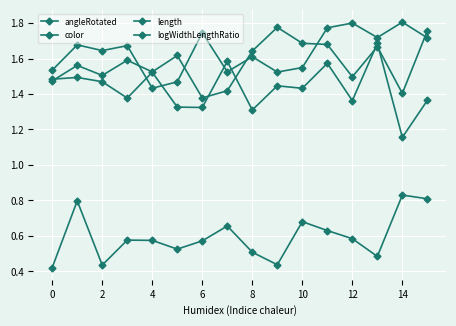

How many distinct data groups are displayed?

4